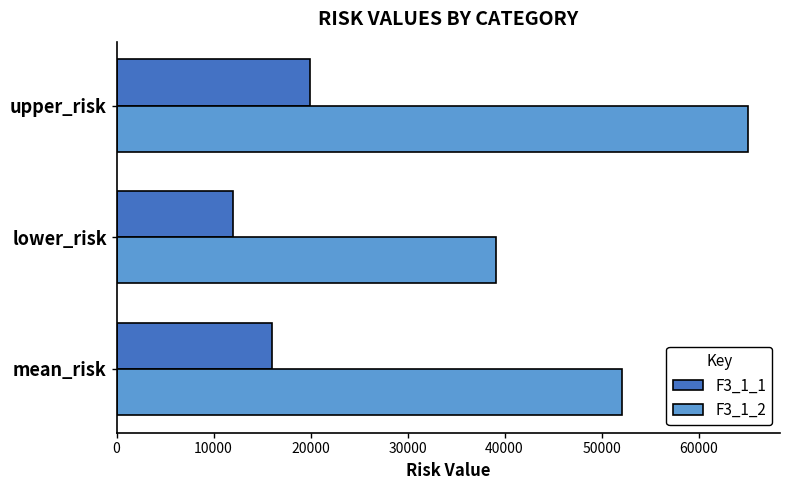

What is the minimum value for F3_1_2?

39086.5